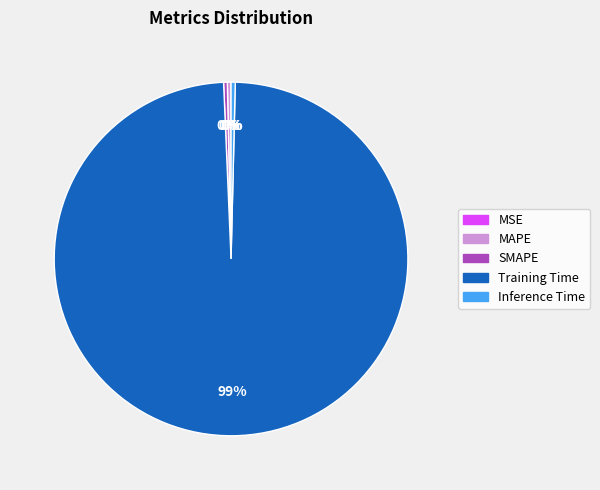

Which category has the biggest portion of the pie?

Training Time